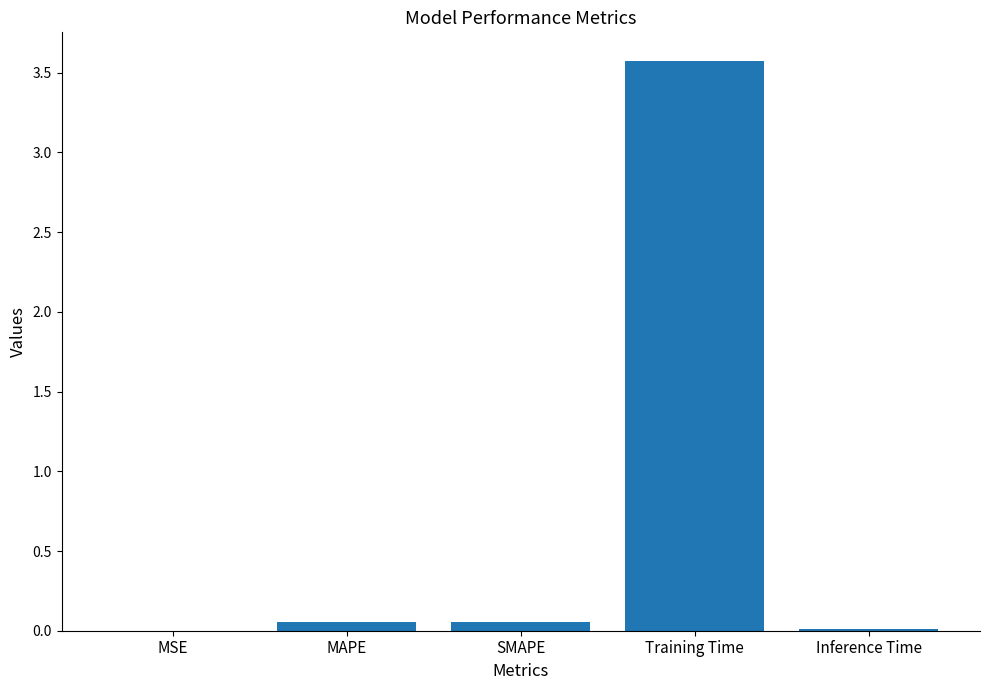

What is the sum of all values?

3.7